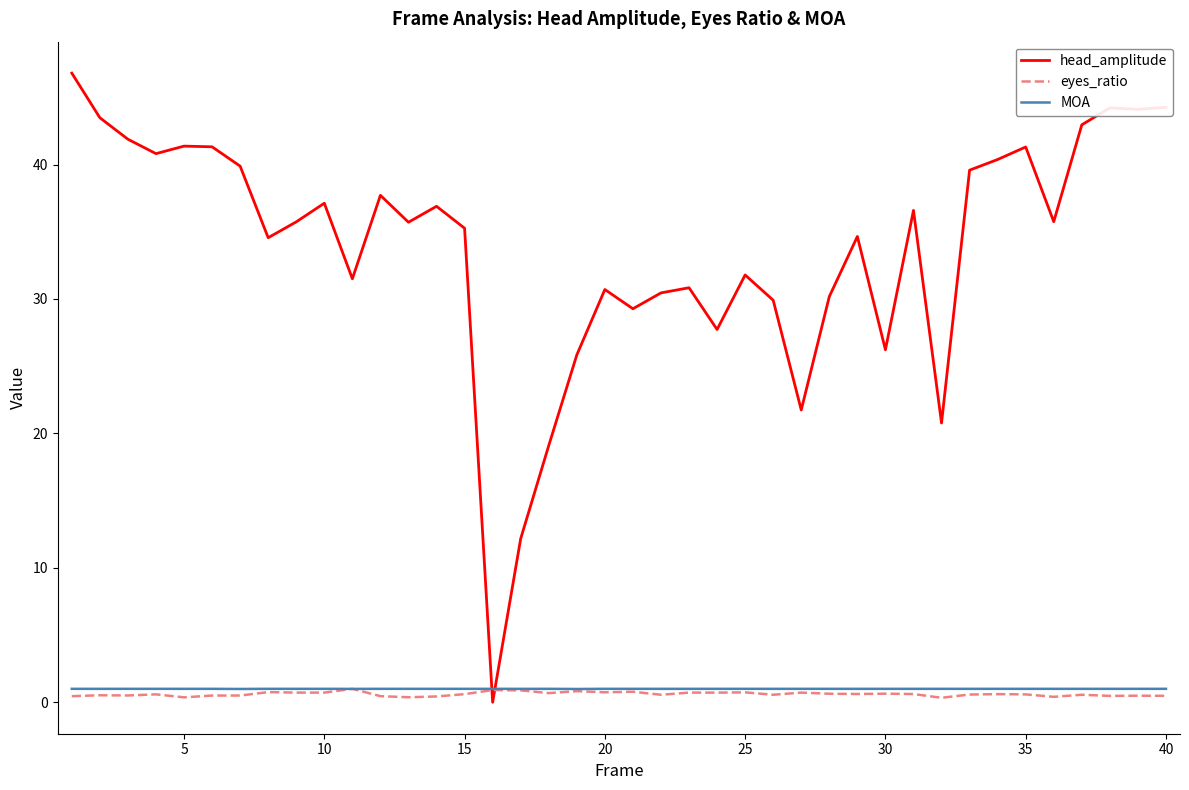

True or false: MOA has more than 0 points higher than both neighbors.

True